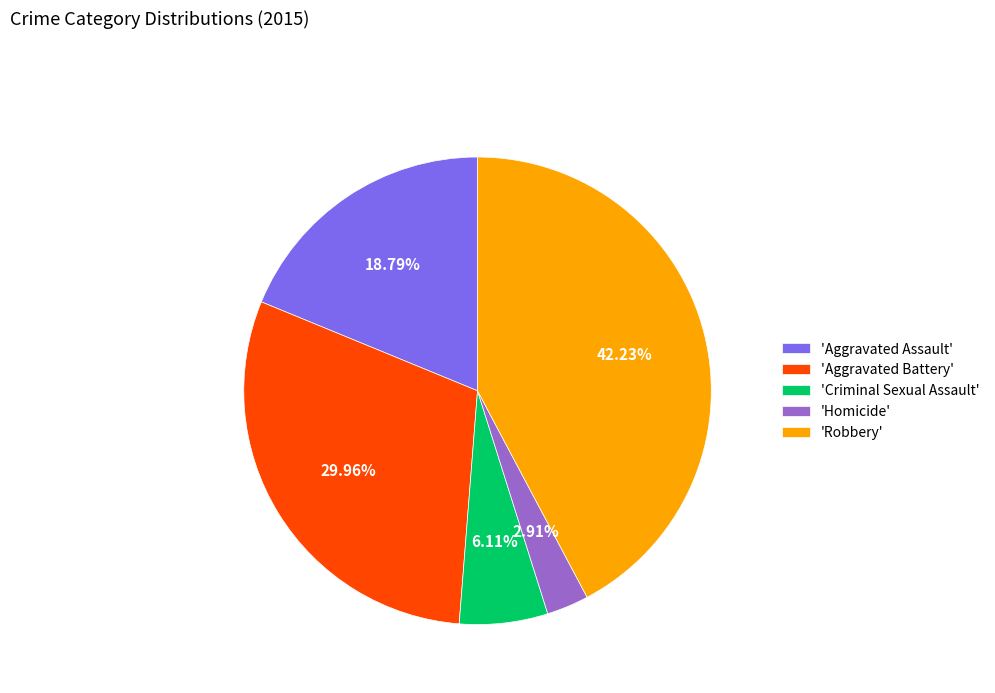

Does any single category account for the majority?

No